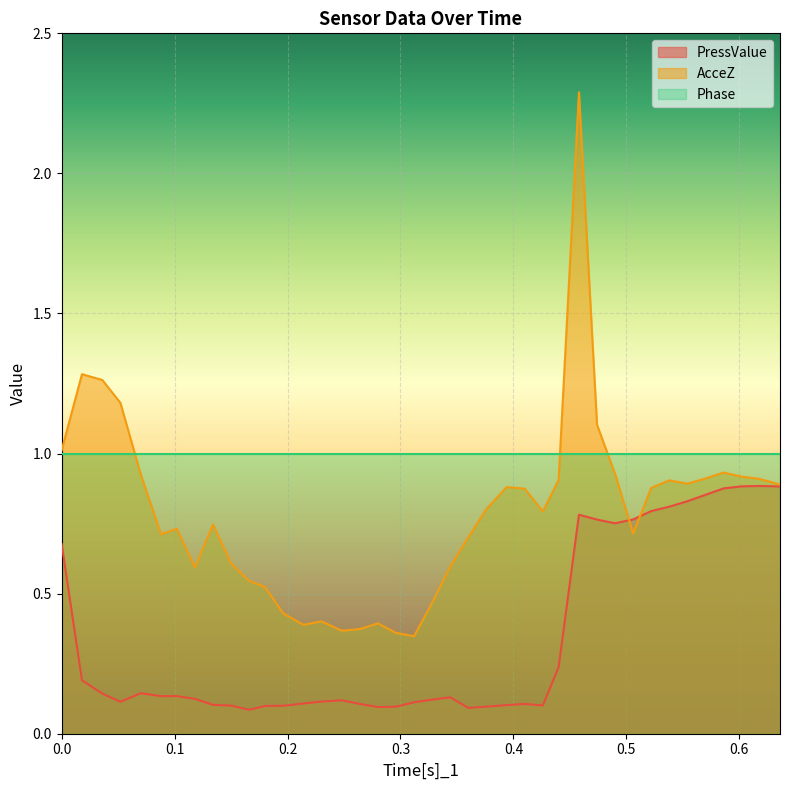

Rank the series by their average value, from highest to lowest.

Phase, AcceZ, PressValue